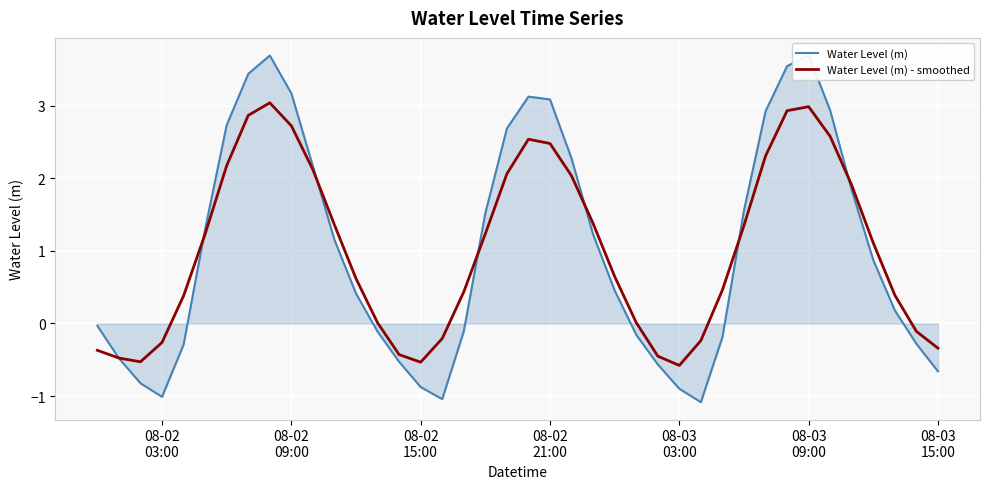

At how many categories does at least one series exceed 3?

7